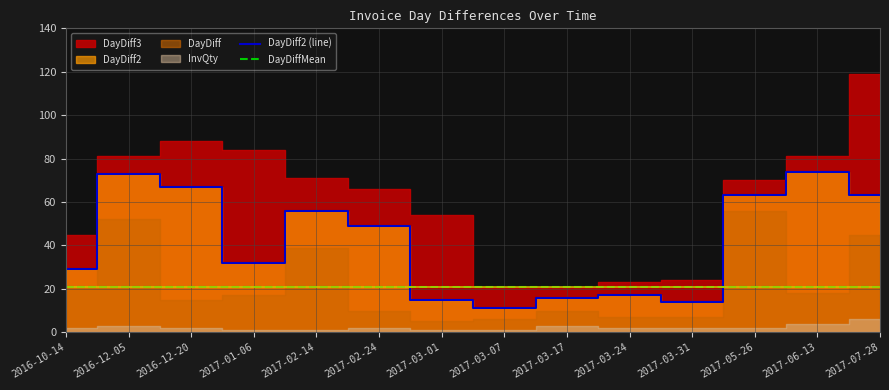

What is the average value of the DayDiffMean series?

20.8